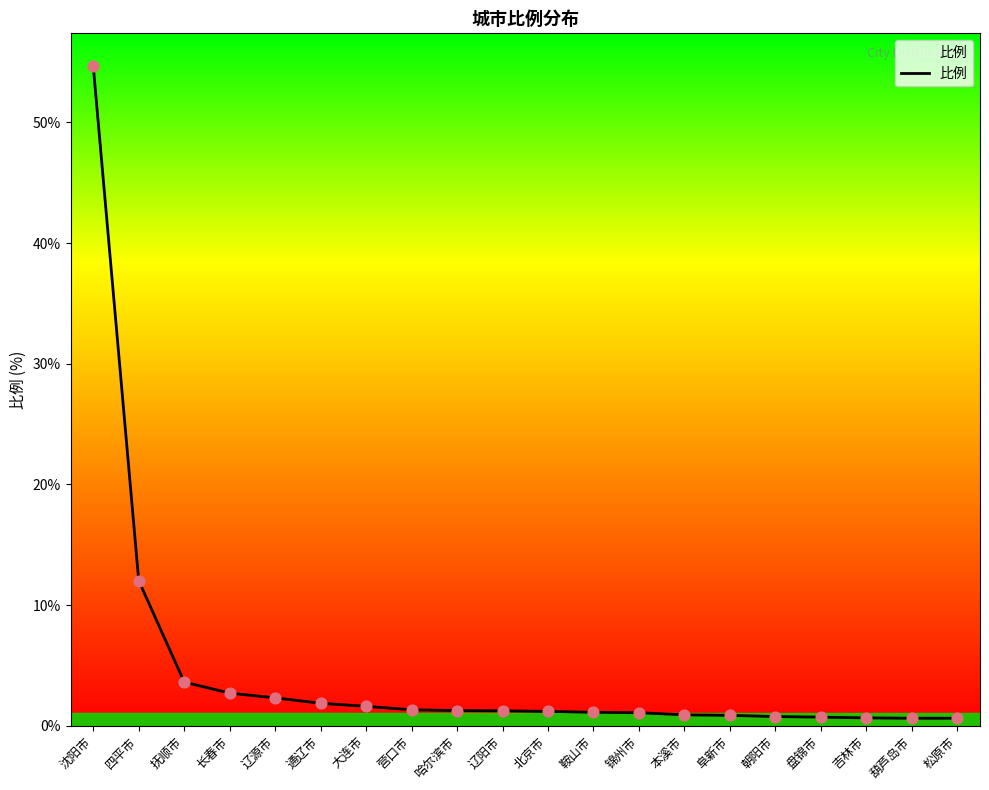

What is the change in value from 阜新市 to 松原市?

-0.2